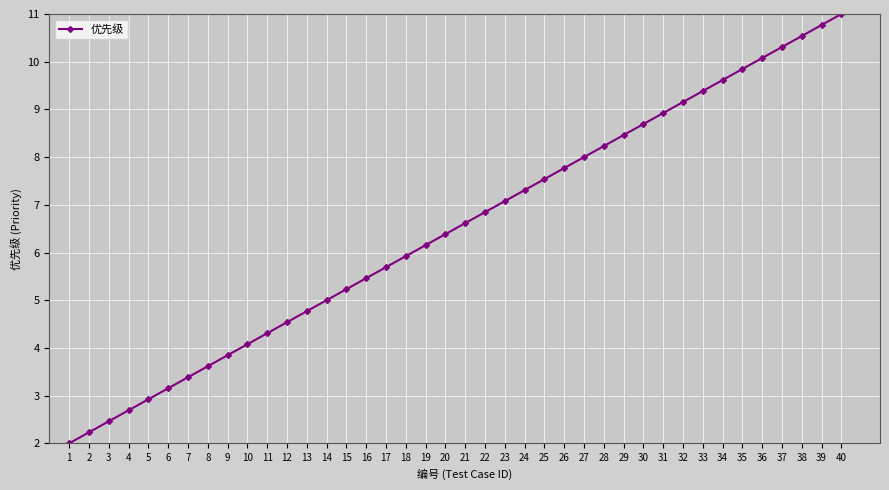

Reading left to right, what are all the values shown in this chart?

1=2.0	2=2.2	3=2.5	4=2.7	5=2.9	6=3.2	7=3.4	8=3.6	9=3.8	10=4.1	11=4.3	12=4.5	13=4.8	14=5.0	15=5.2	16=5.5	17=5.7	18=5.9	19=6.2	20=6.4	21=6.6	22=6.8	23=7.1	24=7.3	25=7.5	26=7.8	27=8.0	28=8.2	29=8.5	30=8.7	31=8.9	32=9.2	33=9.4	34=9.6	35=9.8	36=10.1	37=10.3	38=10.5	39=10.8	40=11.0